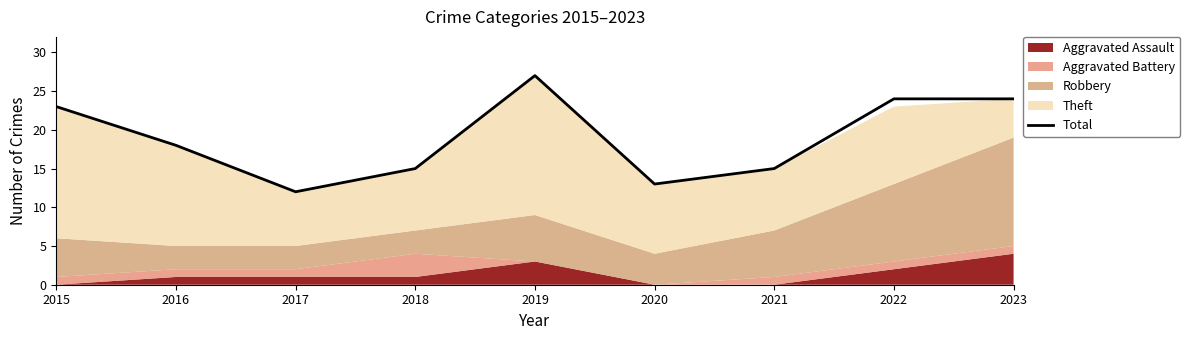

List the labels in order of value, smallest first.

2017, 2020, 2018, 2021, 2016, 2015, 2022, 2023, 2019